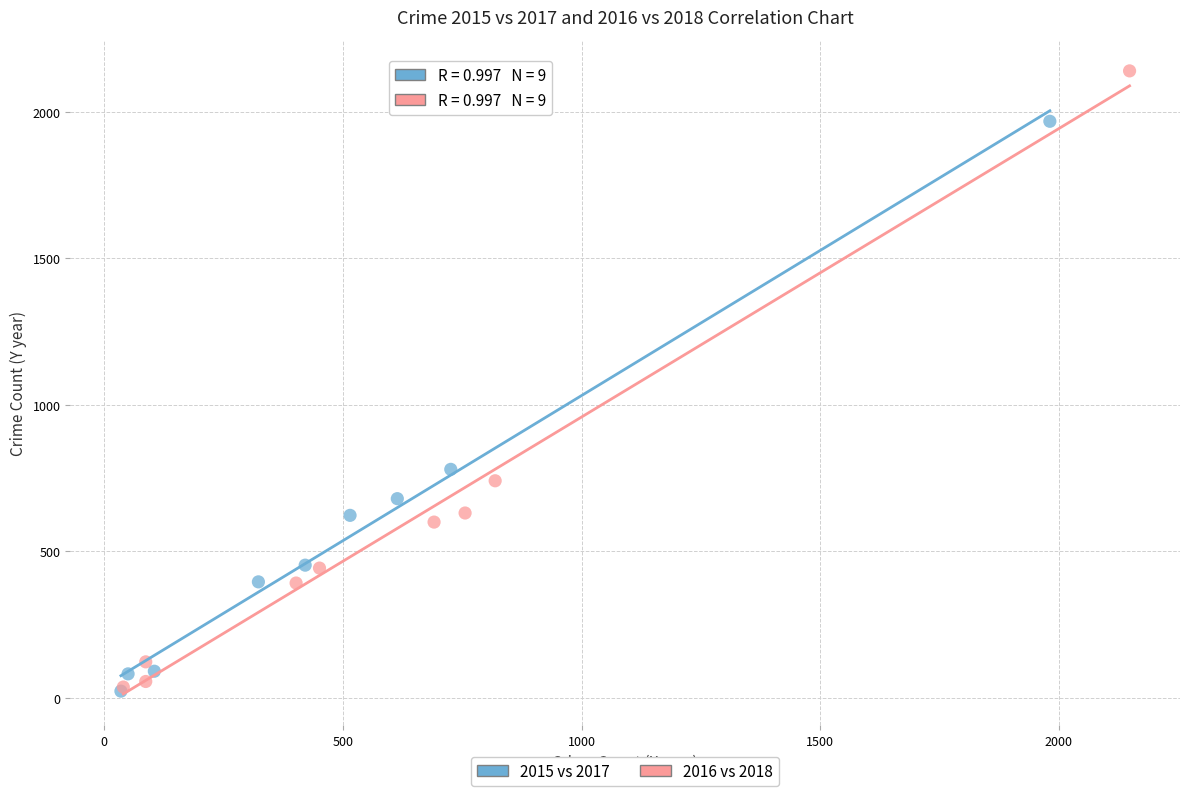

What are all the series names shown in the legend?

2015 vs 2017, 2016 vs 2018